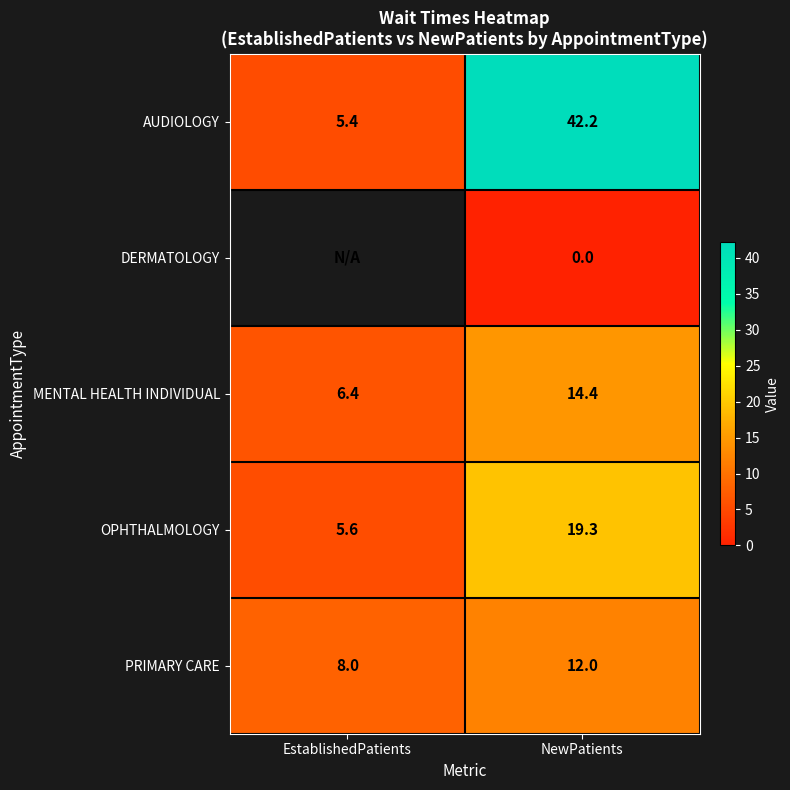

At how many categories does at least one series exceed 6?

2